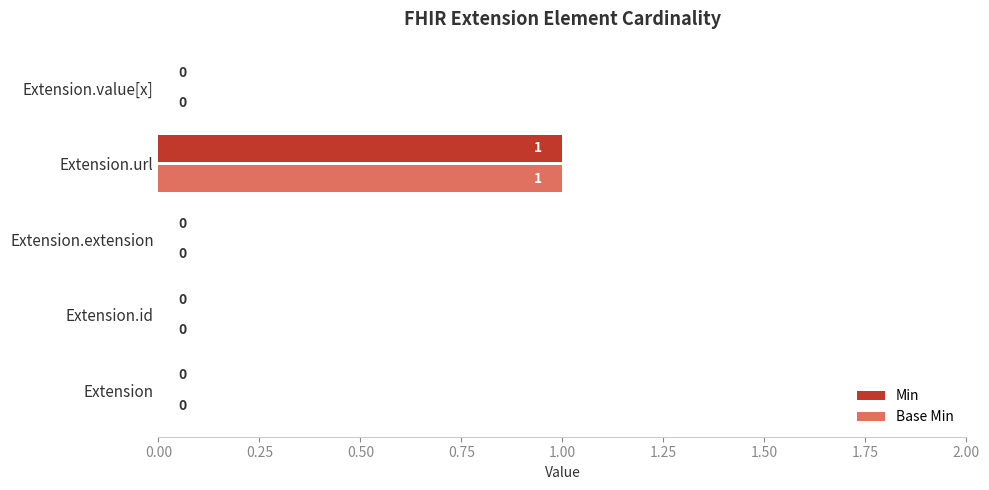

Is the value of Min at Extension.url greater than the value of Base Min at Extension.extension?

Yes